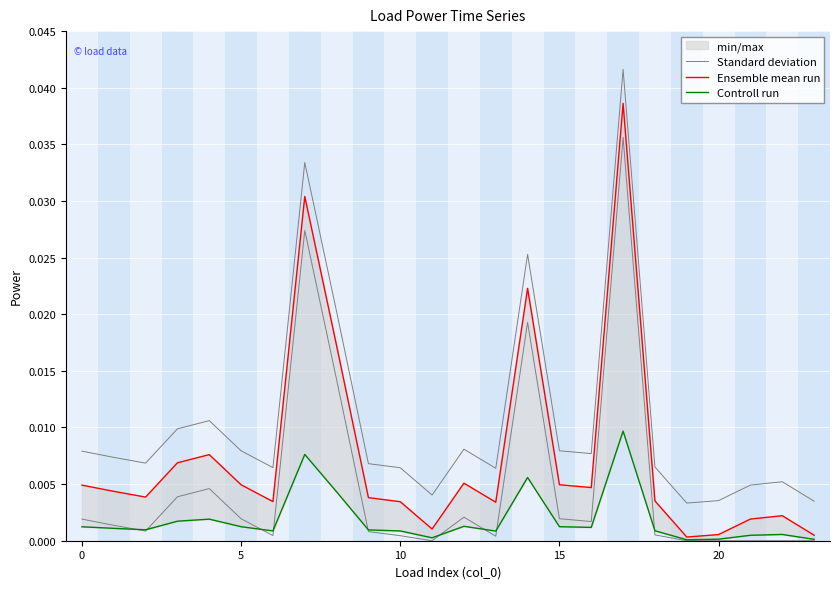

True or false: Controll run and Standard deviation cross at least once.

False